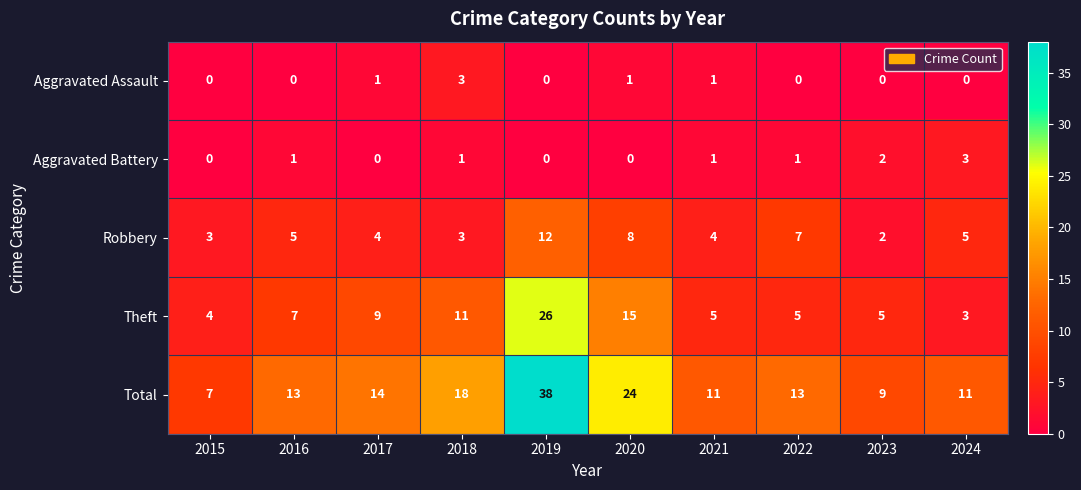

The value of Aggravated Battery at 2021 is 1. True or false?

True